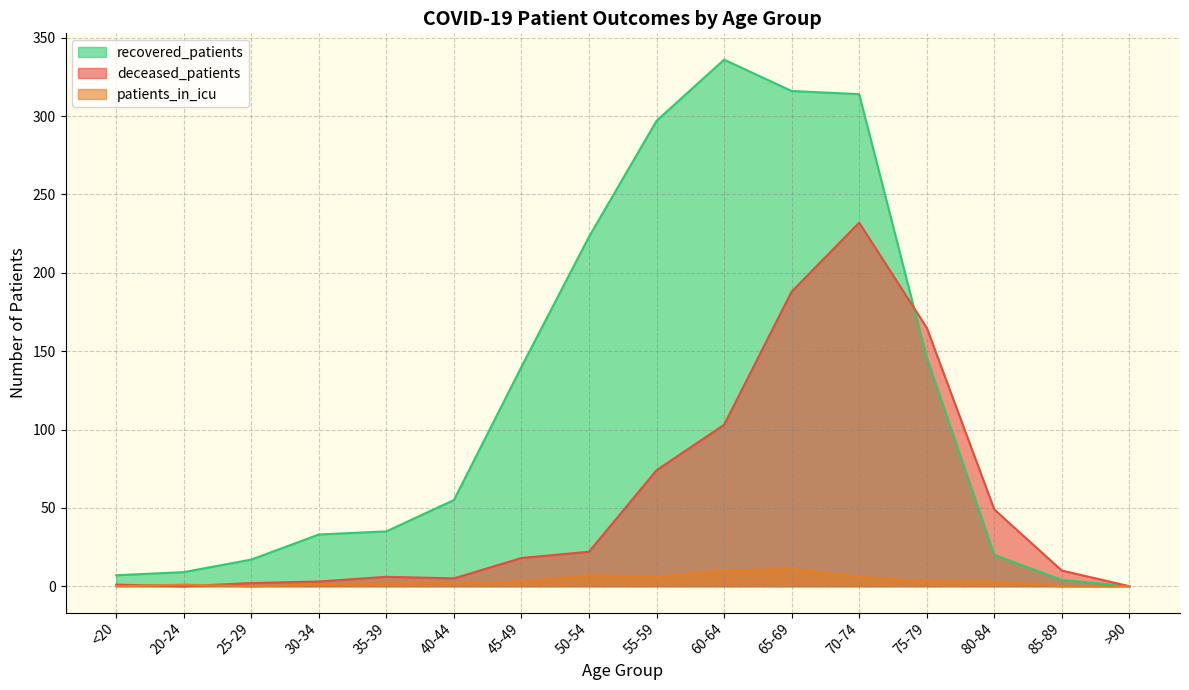

True or false: patients_in_icu and recovered_patients cross at least once.

False